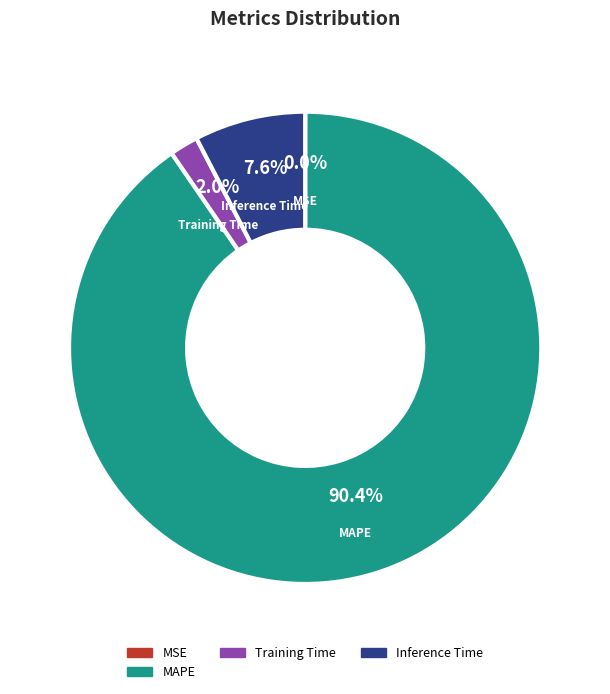

To the nearest percent, what is the difference between the largest and smallest slice percentages?

90%